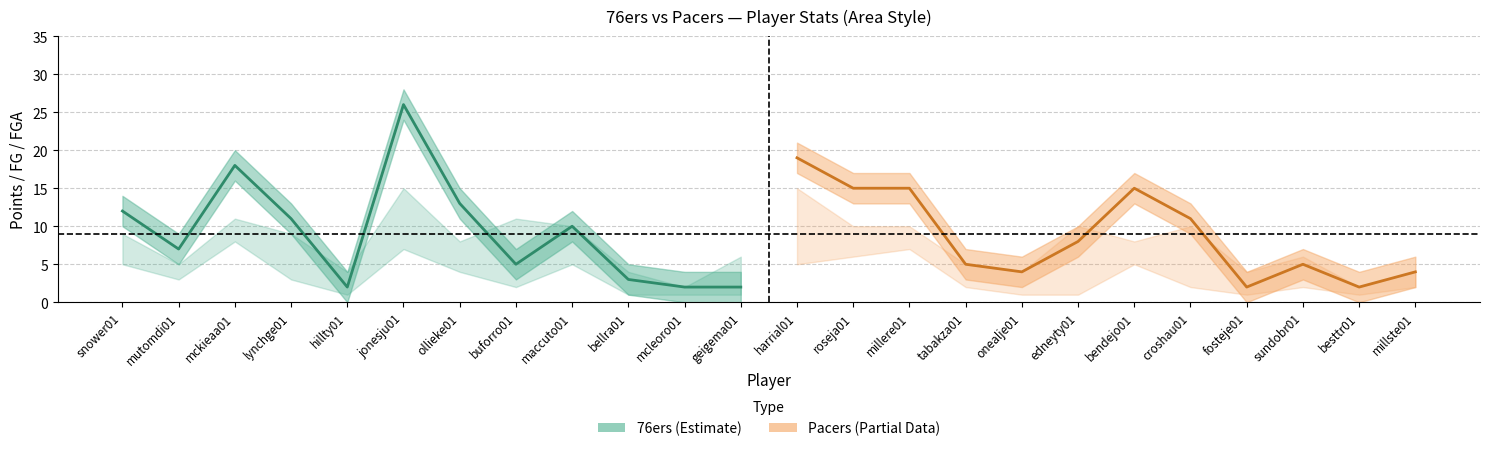

Reading left to right, list all the values displayed in this chart.

76ers PTS: 12	7	18	11	2	26	13	5	10	3	2	2
Pacers PTS: 19	15	15	5	4	8	15	11	2	5	2	4